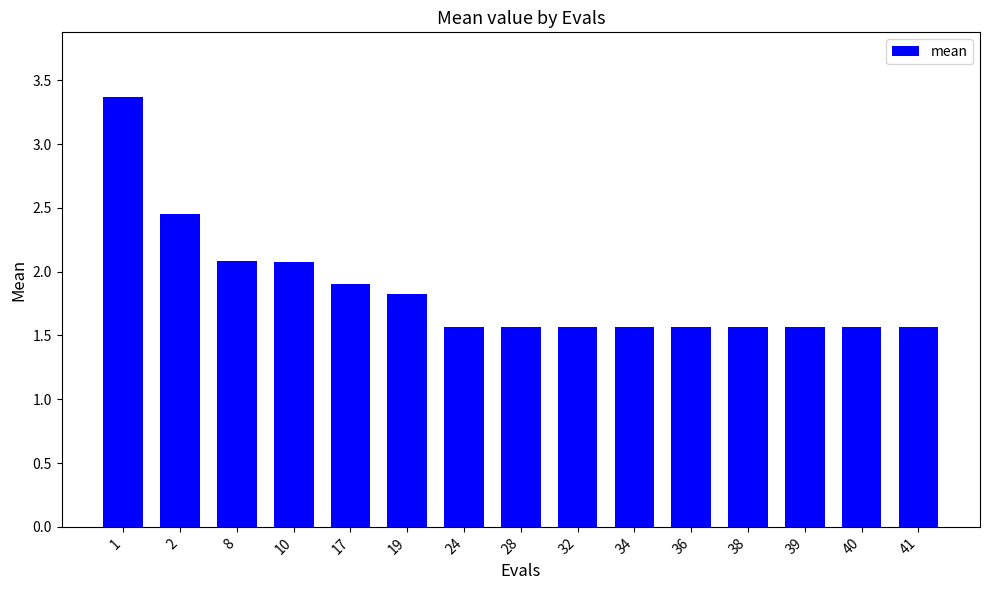

What is the ratio of the value at 28 to the value at 34?

1.0